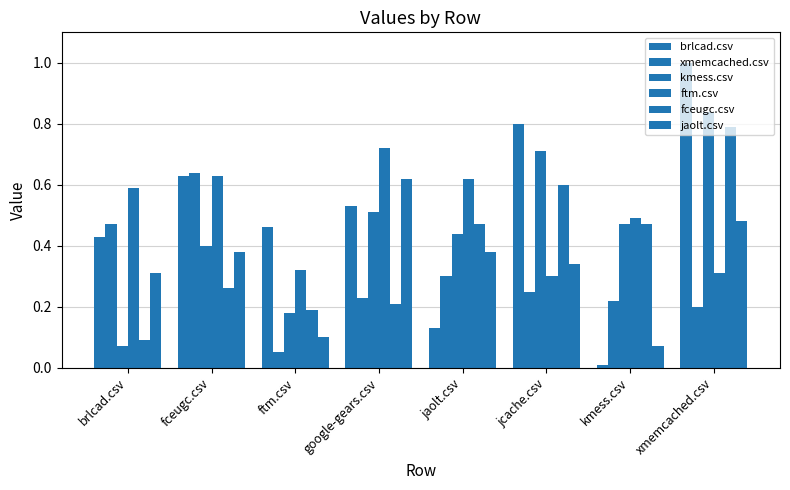

How many bars are there in total?

48